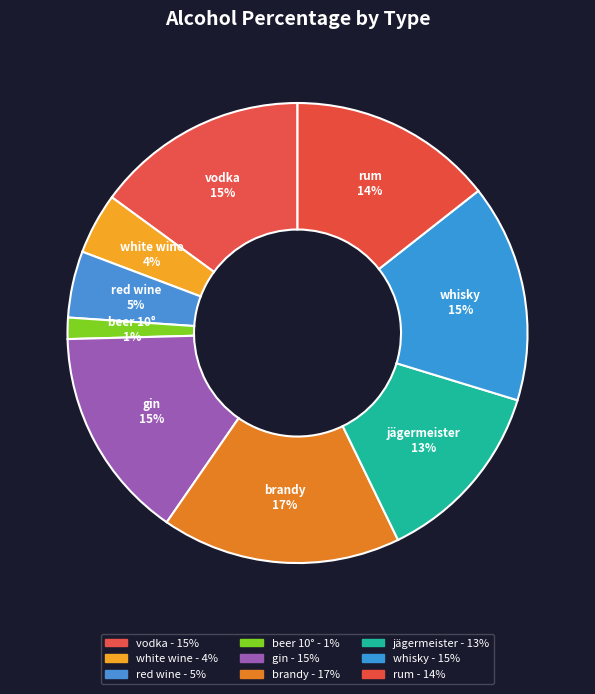

Is there any slice that represents more than half of the pie?

No